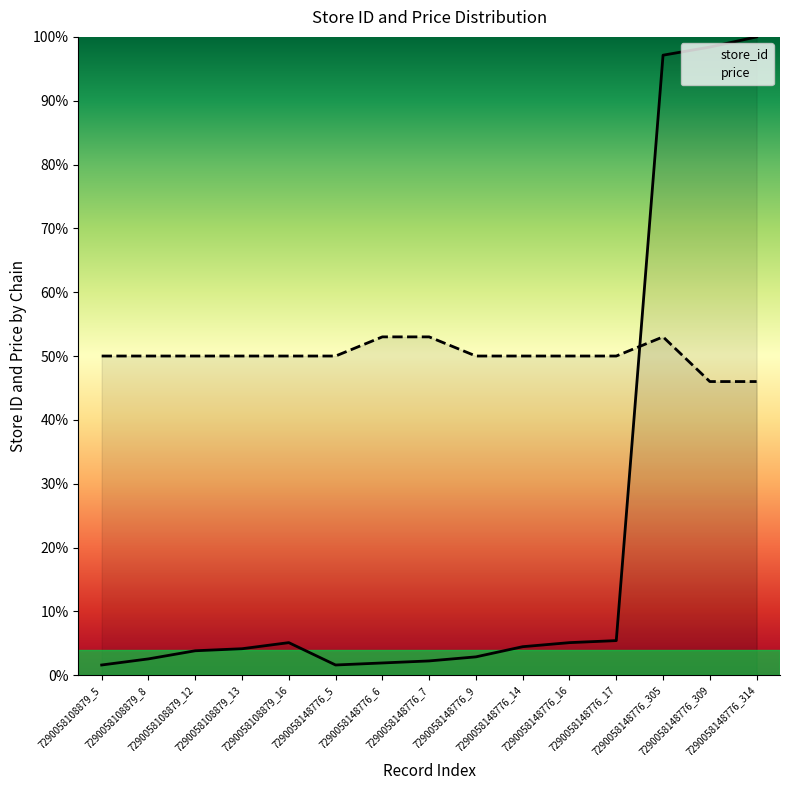

Rank the series by their maximum value, from lowest to highest.

price, store_id